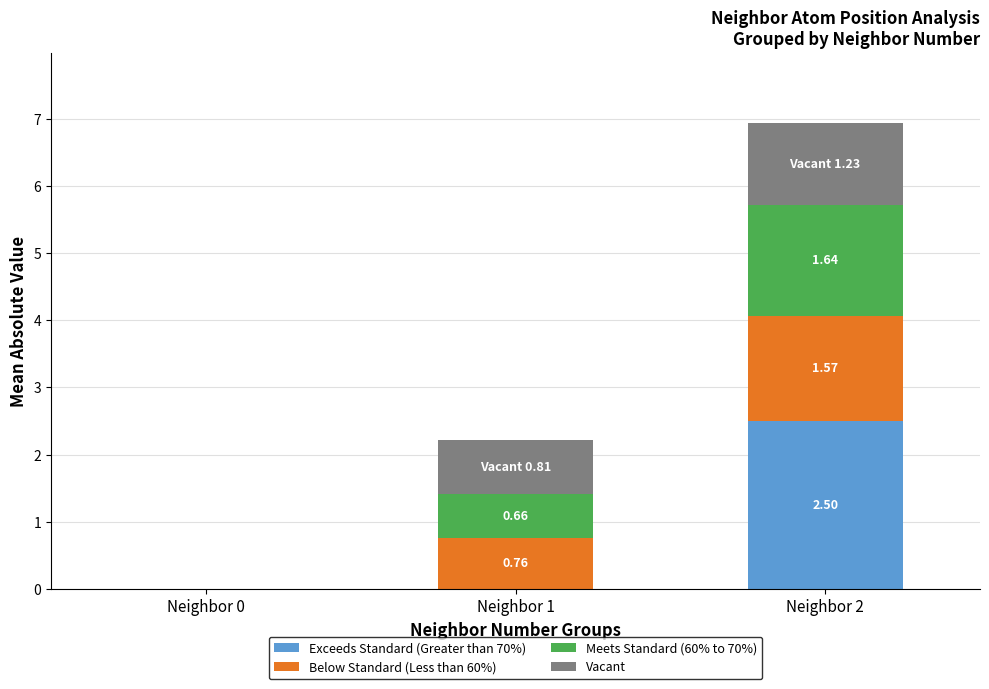

At which category is the sum across all series the highest?

Neighbor 2